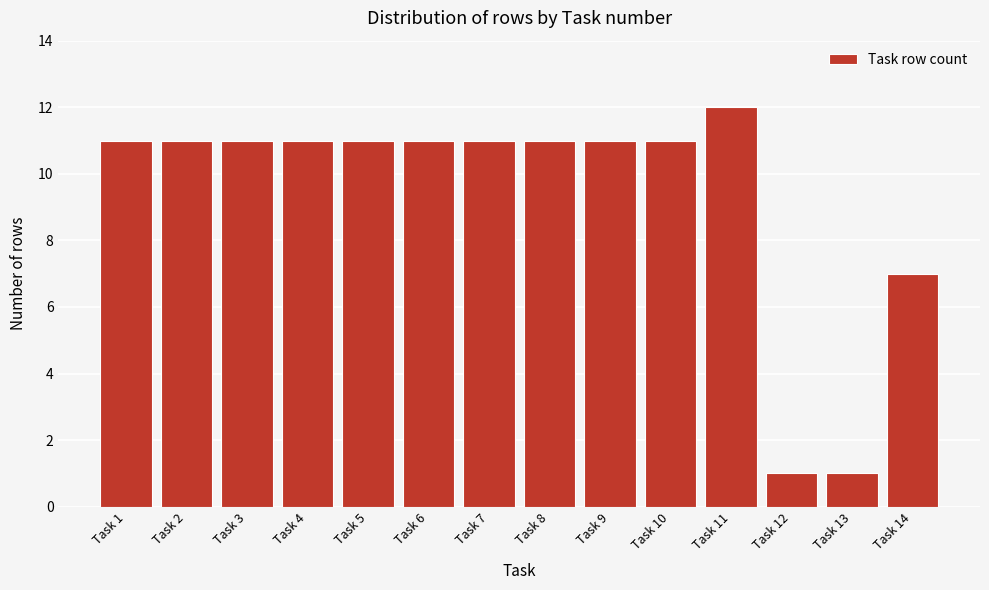

Reading left to right, what are all the values shown in this chart?

11	11	11	11	11	11	11	11	11	11	12	1	1	7